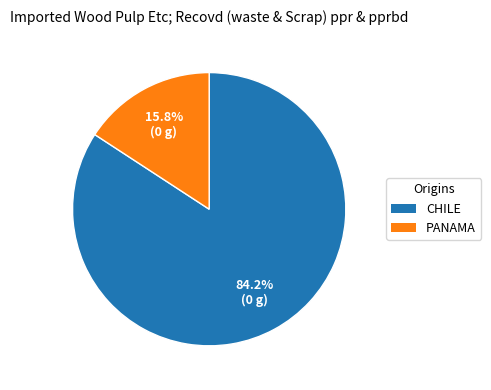

Combined, what portion of the pie is CHILE and PANAMA?

100.0%